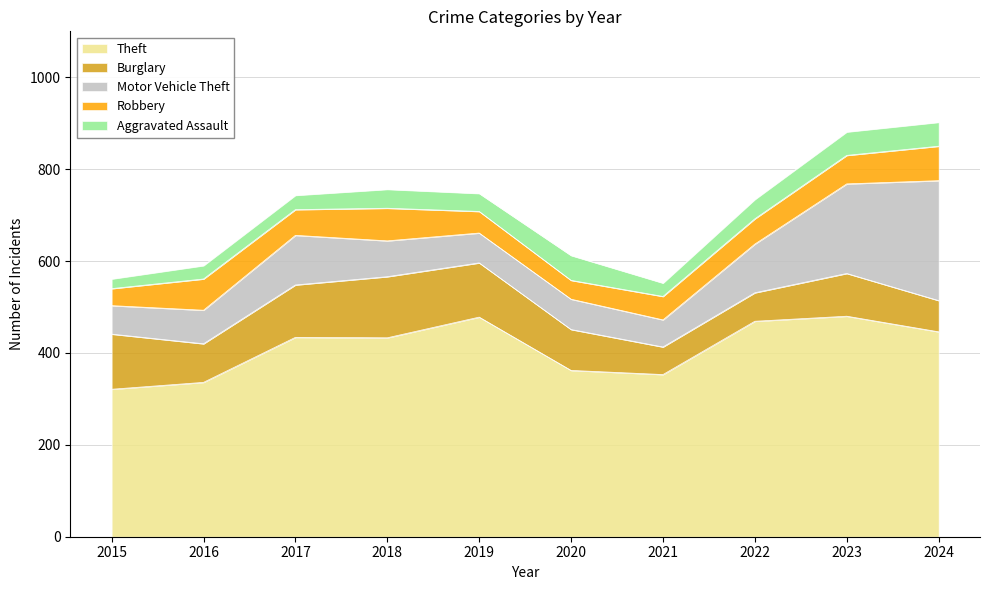

Rank the series by their maximum value, from lowest to highest.

Aggravated Assault, Robbery, Burglary, Motor Vehicle Theft, Theft